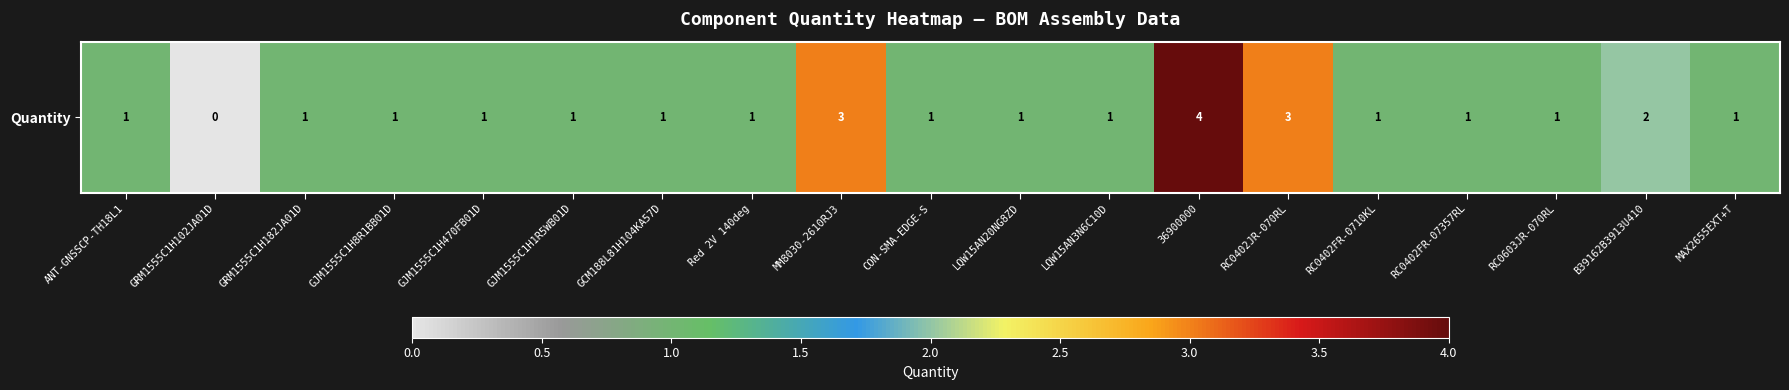

What is the difference between the values at LQW15AN20NG8ZD and GRM1555C1H102JA01D?

1